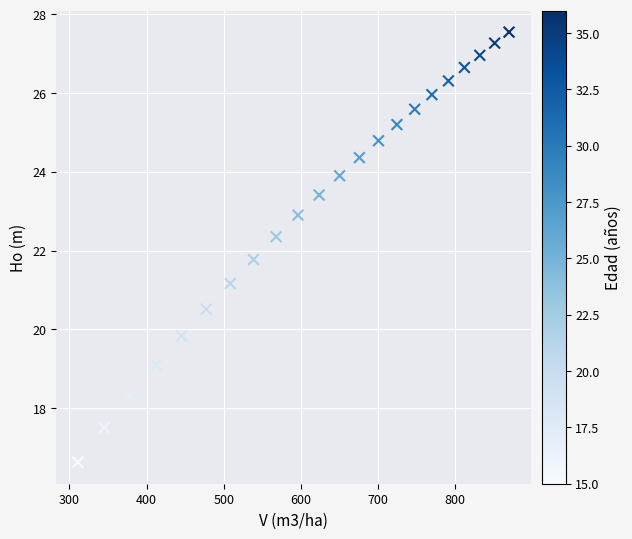

What is the range of Y values (max minus min)?

10.9